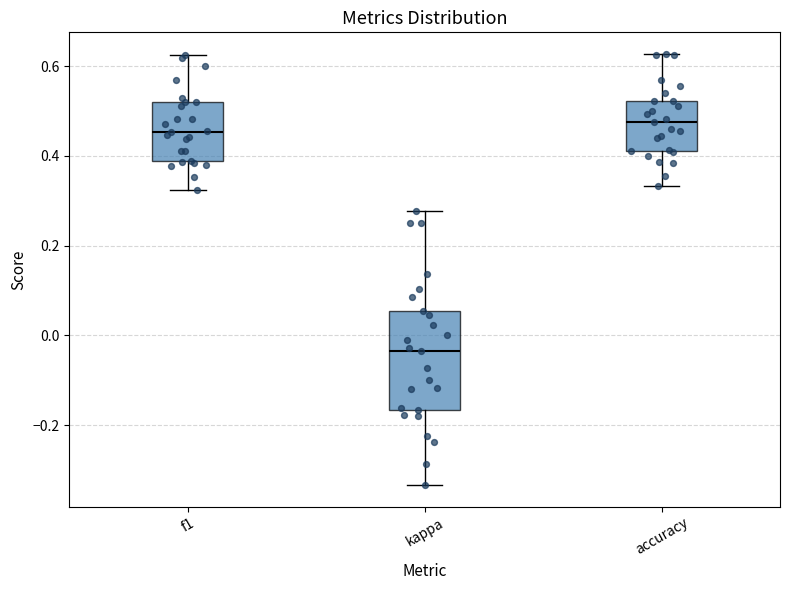

Which box has the lowest median line?

kappa